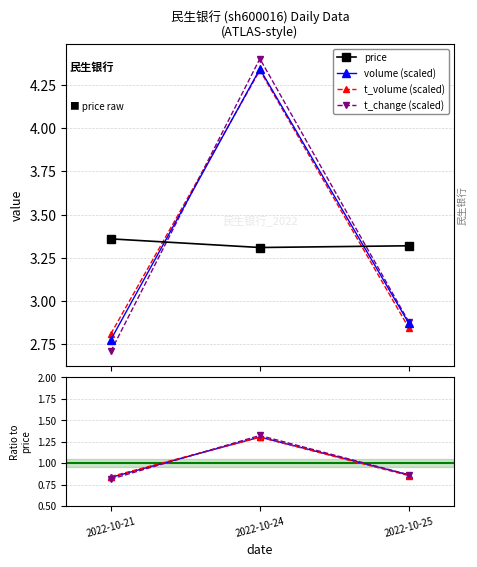

How many lines are shown in the chart?

4